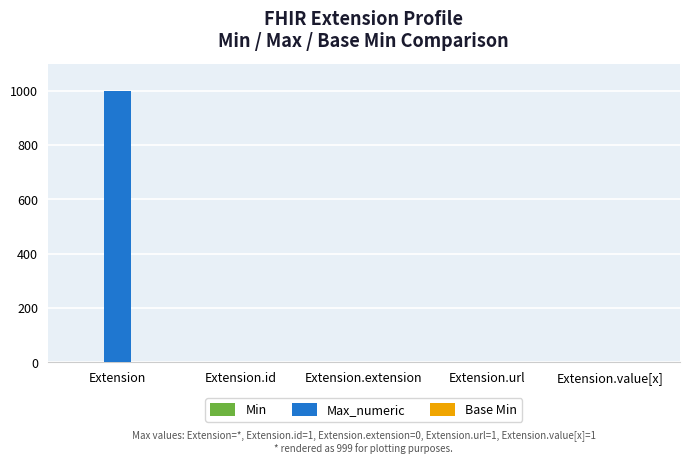

Is it true that Max_numeric equals 327 at Extension.extension?

False